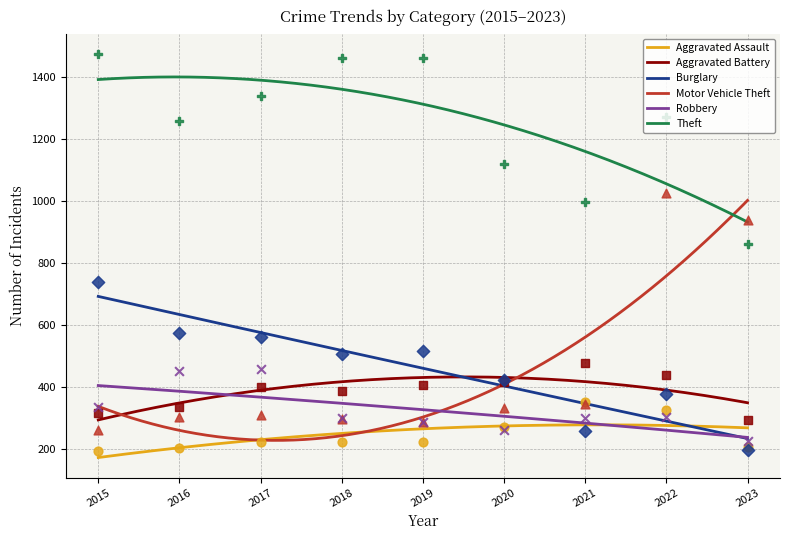

Which series contains the lowest Y value?

Aggravated Assault